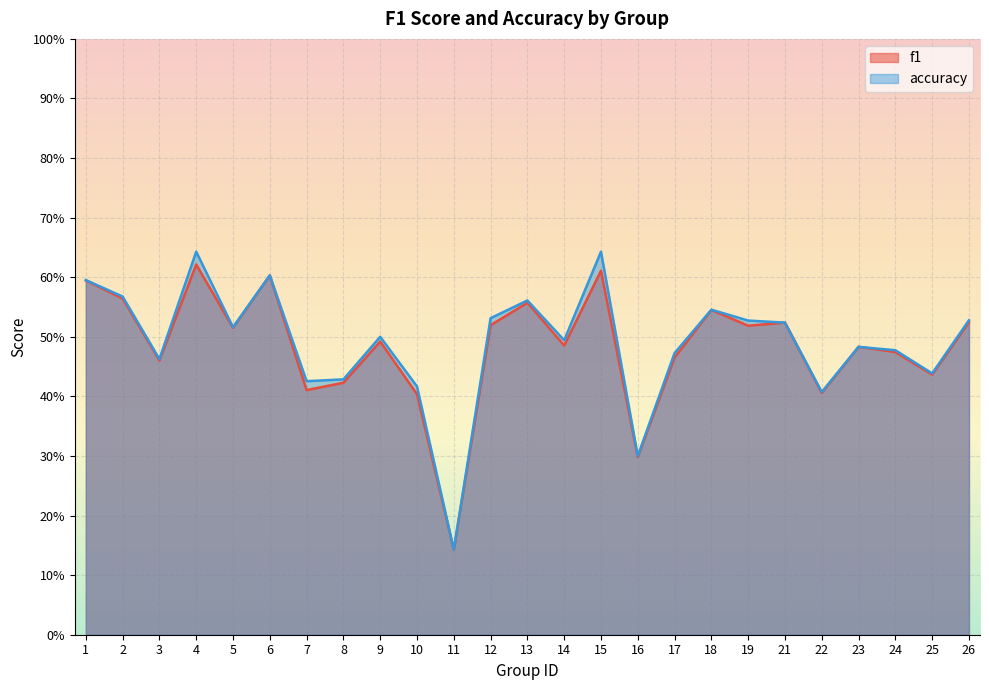

What is the value of the accuracy point at the 13th from the left?

0.6